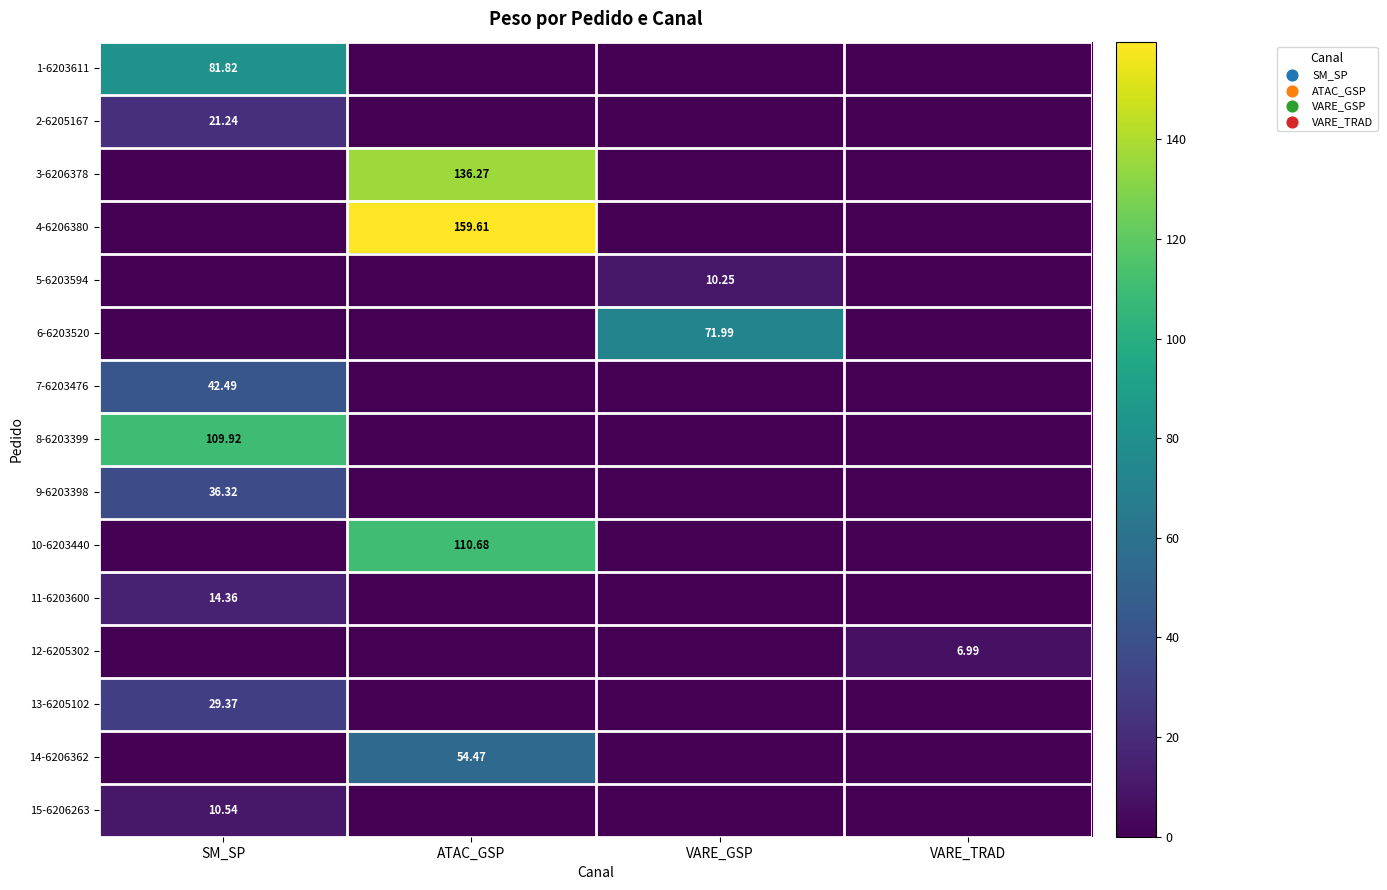

How many categories are shown in the chart?

4